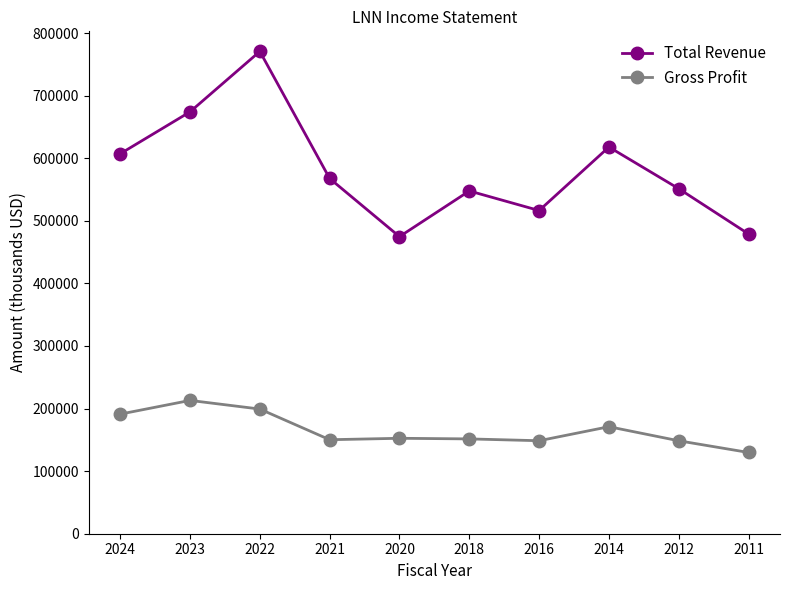

How many distinct data groups are displayed?

2